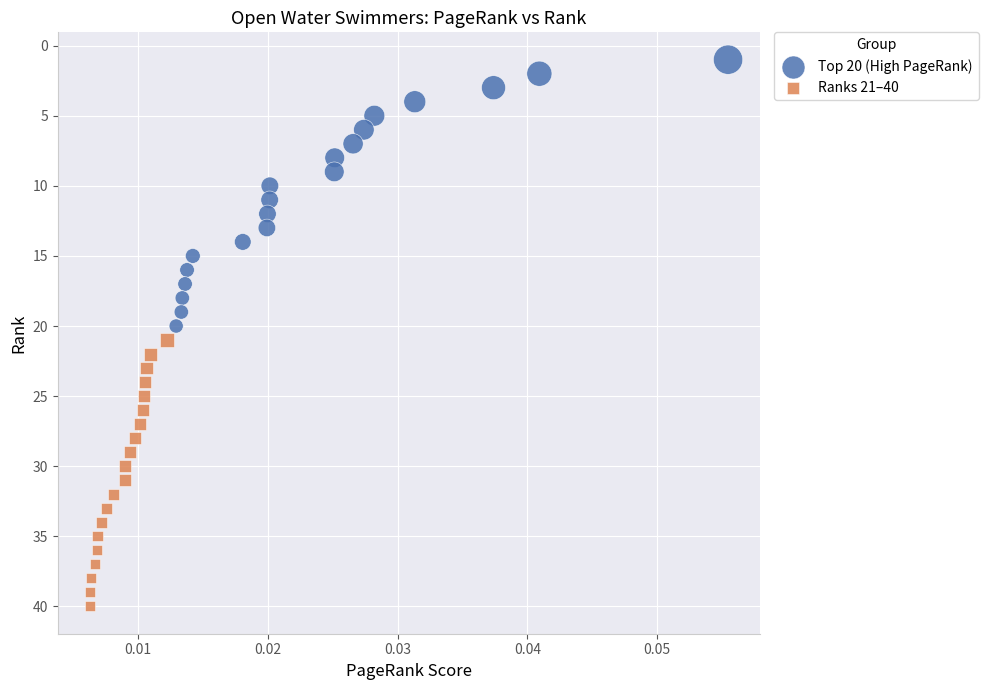

Which series contains the lowest Y value?

Top 20 (High PageRank)